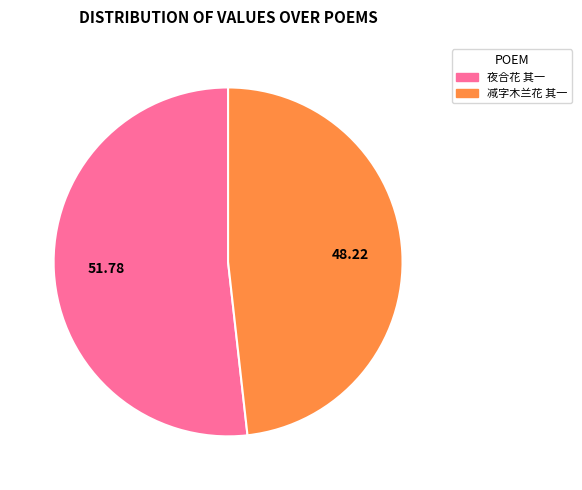

Does any single category account for the majority?

Yes